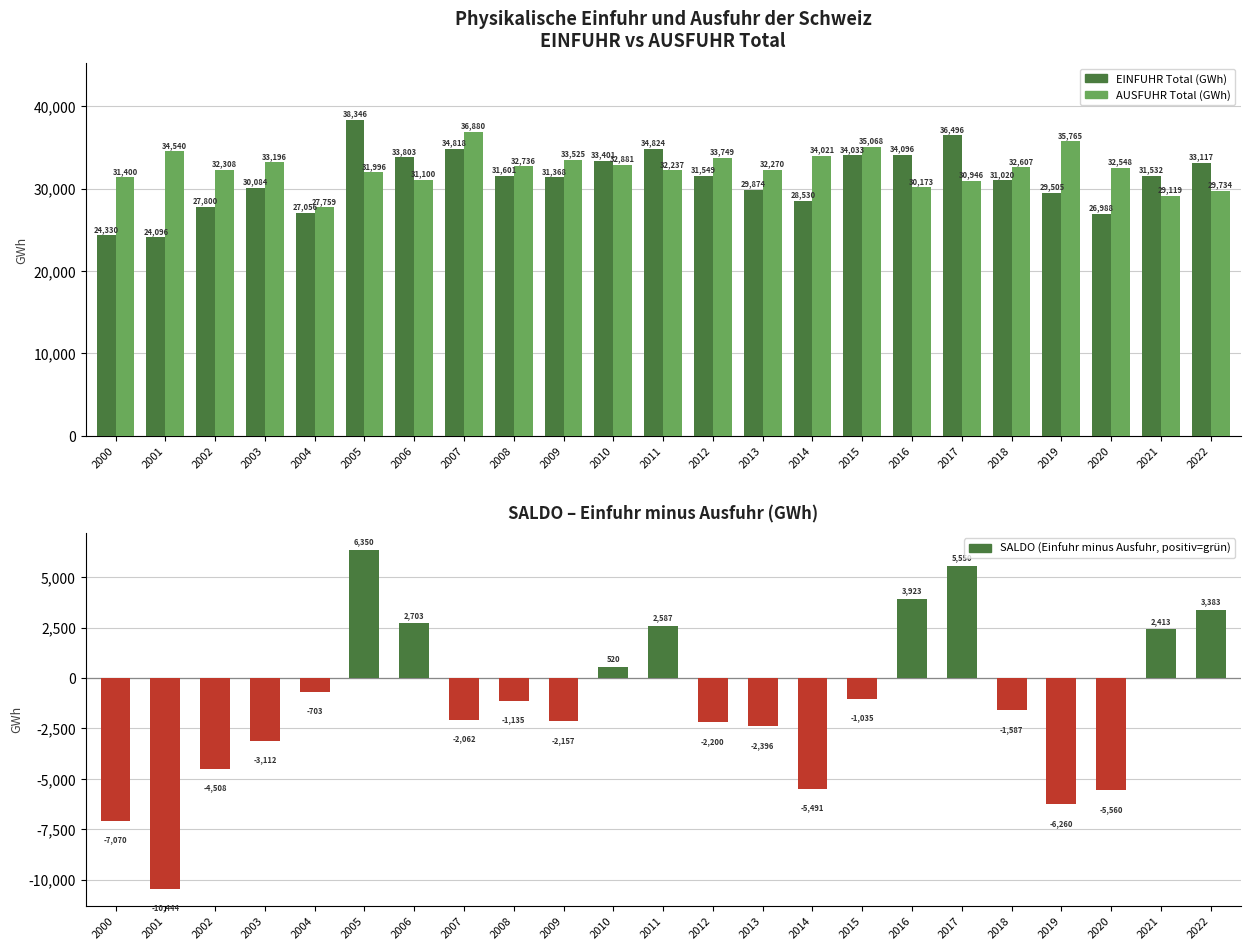

What is the difference between the EINFUHR Total (GWh) values at 2001 and 2019?

5409